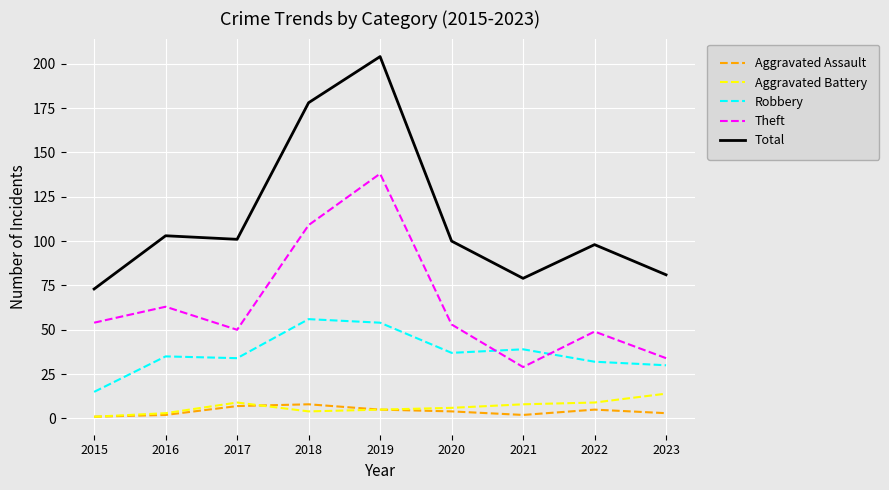

Reading left to right, transcribe all the data shown in this chart.

Aggravated Assault: 2015=1	2016=2	2017=7	2018=8	2019=5	2020=4	2021=2	2022=5	2023=3
Aggravated Battery: 2015=1	2016=3	2017=9	2018=4	2019=5	2020=6	2021=8	2022=9	2023=14
Robbery: 2015=15	2016=35	2017=34	2018=56	2019=54	2020=37	2021=39	2022=32	2023=30
Theft: 2015=54	2016=63	2017=50	2018=109	2019=138	2020=53	2021=29	2022=49	2023=34
Total: 2015=73	2016=103	2017=101	2018=178	2019=204	2020=100	2021=79	2022=98	2023=81